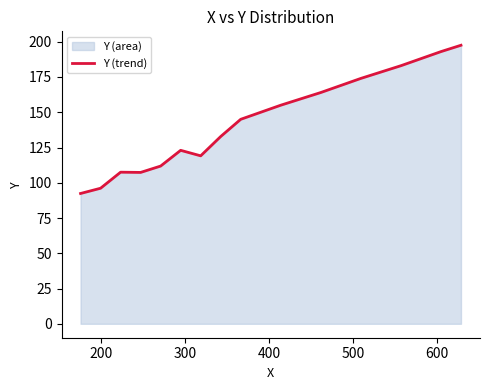

What is the greatest value displayed?

197.5